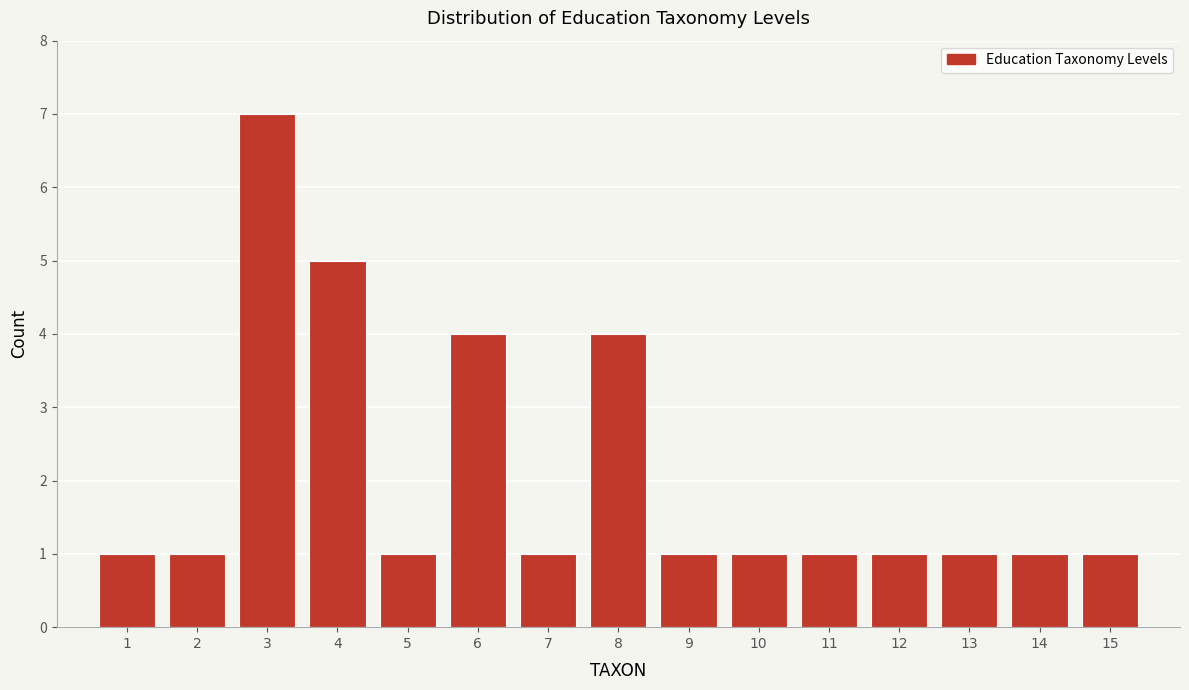

Reading left to right, extract all data points from this chart.

1	1	7	5	1	4	1	4	1	1	1	1	1	1	1